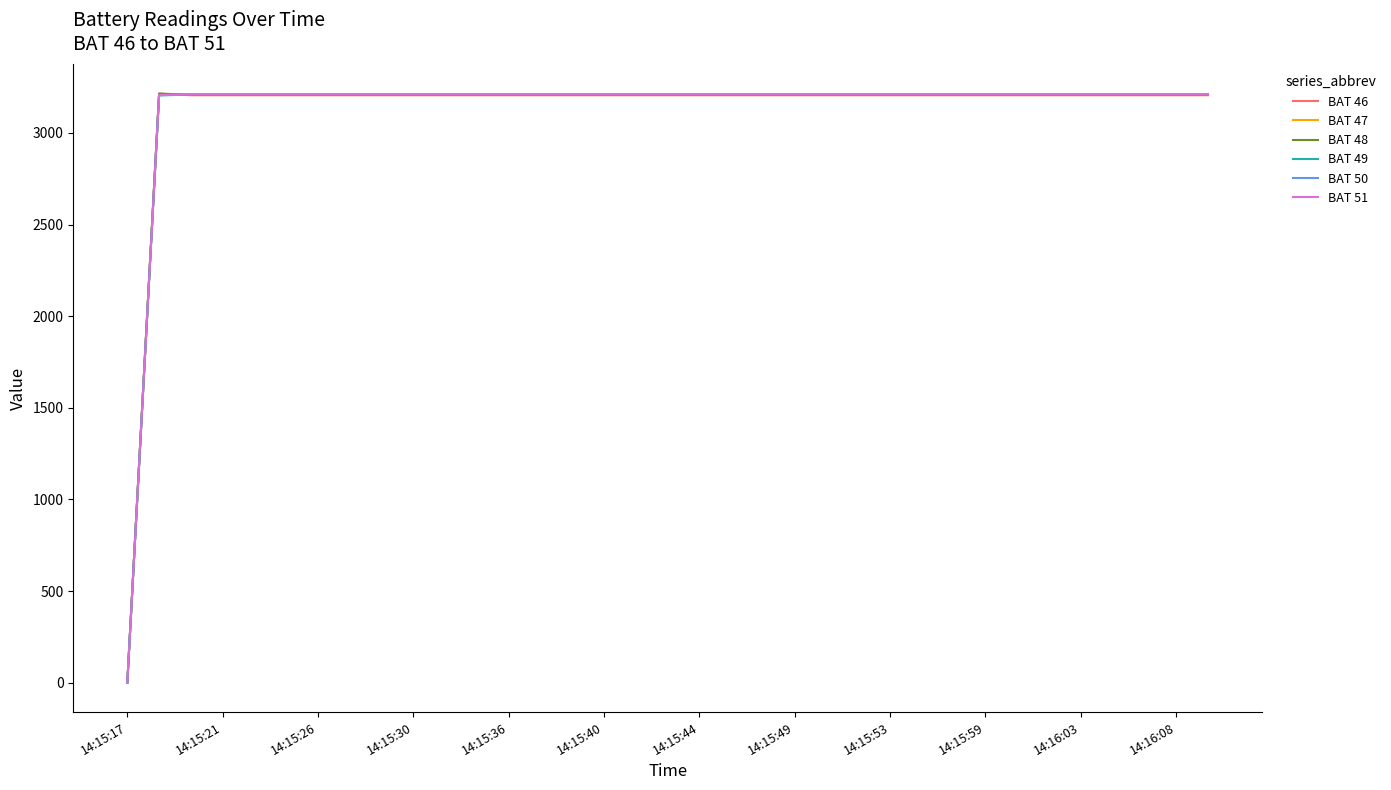

What is the greatest value displayed?

3215